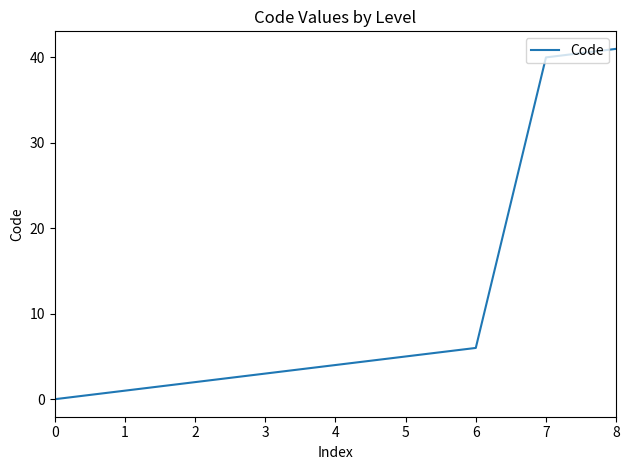

Count the number of categories in the chart.

9